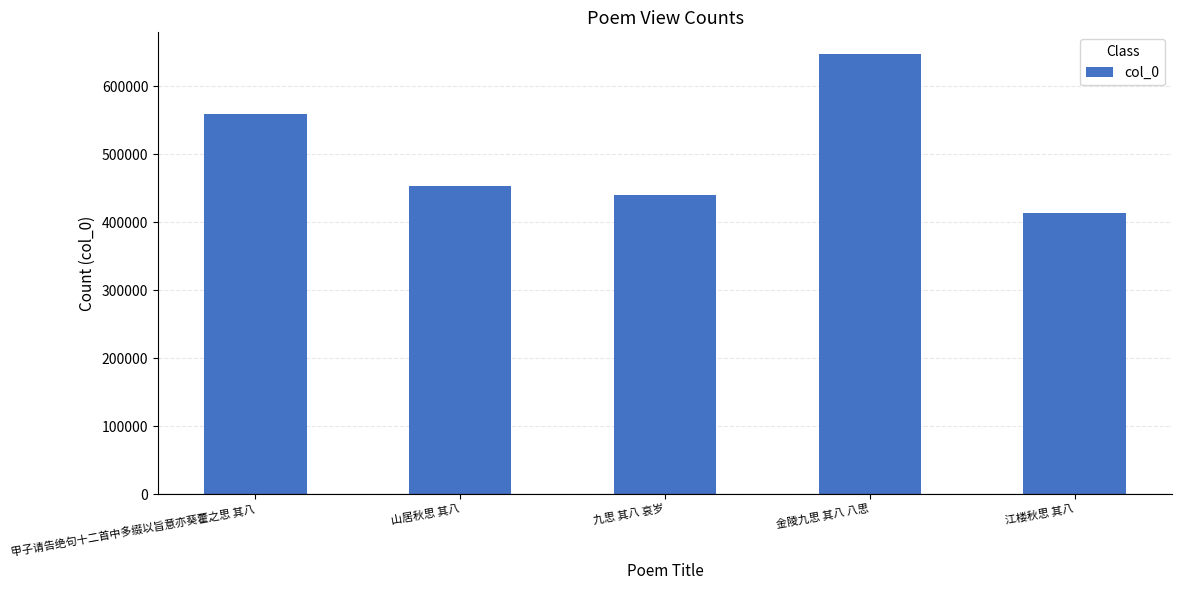

What is the label of the 2nd bar from the right?

金陵九思 其八 八思